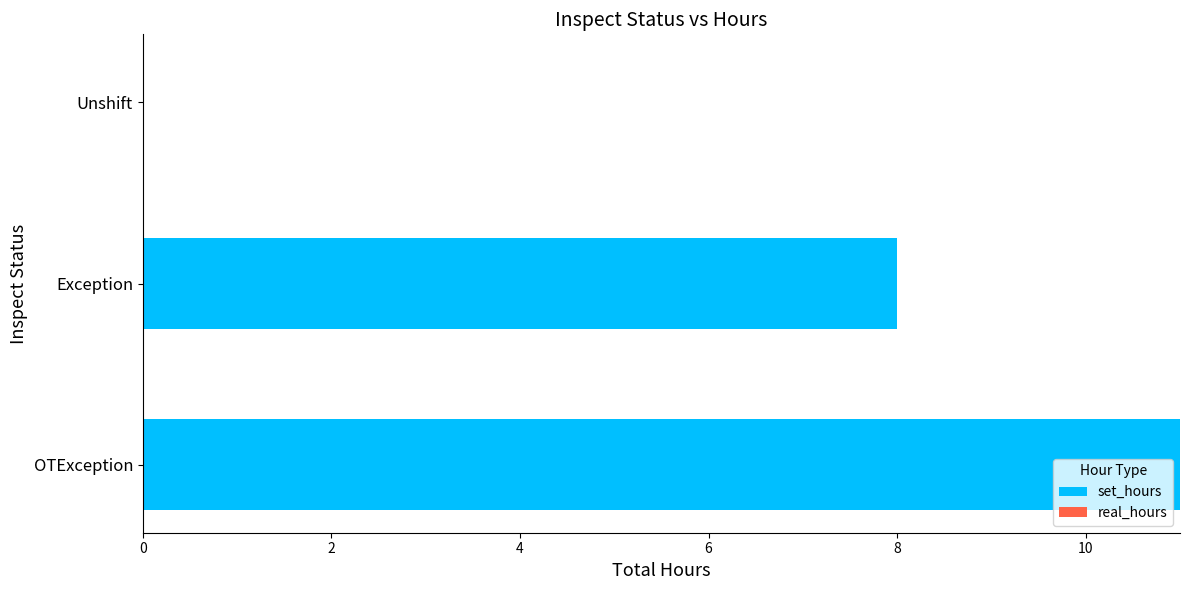

How many series are shown in this chart?

1